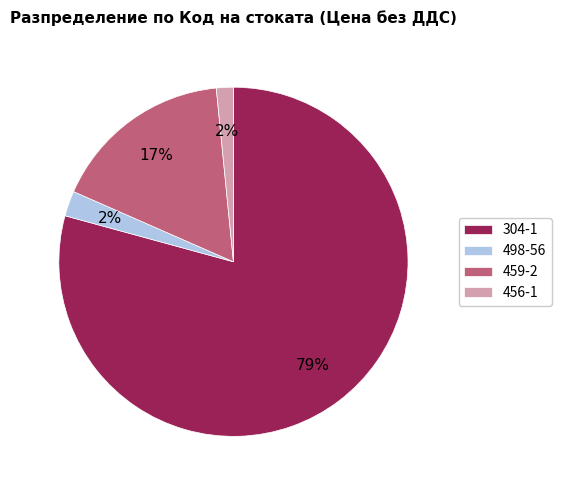

Combined, do 459-2 and 498-56 account for over 50%?

No